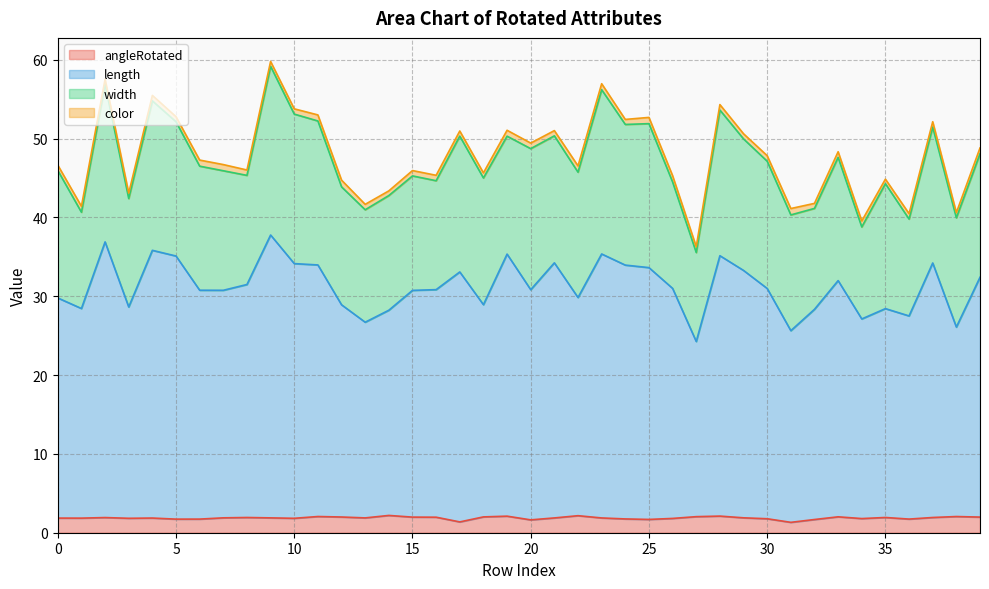

What are all the series names shown in the legend?

angleRotated, length, width, color